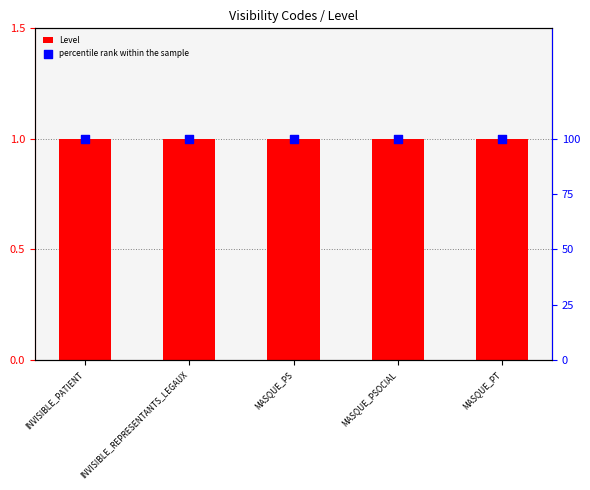

What is the total value across all series at MASQUE_PSOCIAL?

101